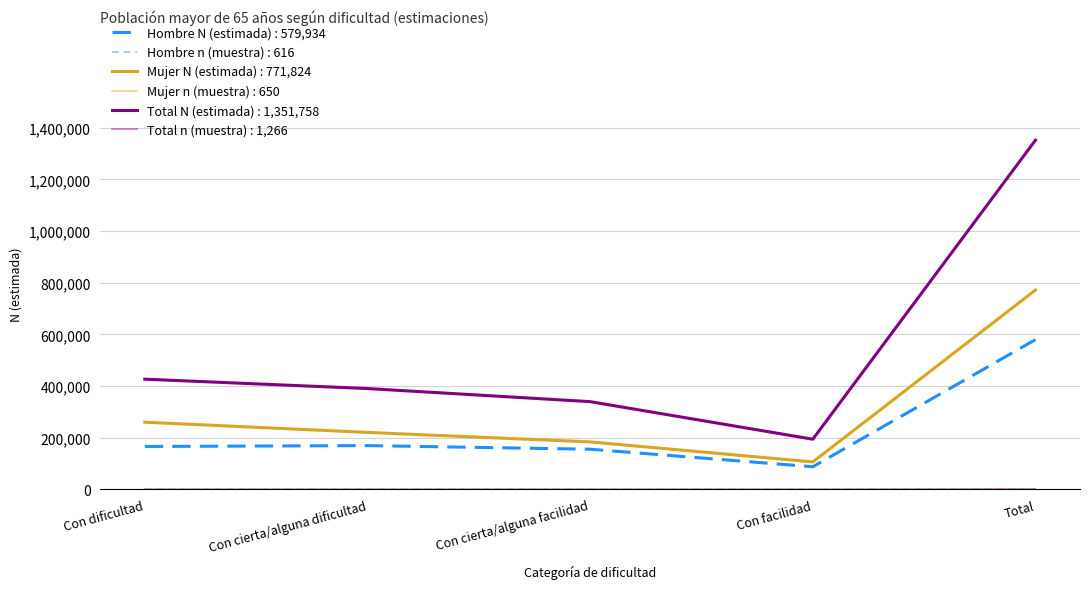

Reading left to right, transcribe all the data shown in this chart.

Hombre N (estimada): Con dificultad=166454	Con cierta/alguna dificultad=169763	Con cierta/alguna facilidad=155771	Con facilidad=87945	Total=579934
Hombre n (muestra): Con dificultad=176	Con cierta/alguna dificultad=183	Con cierta/alguna facilidad=165	Con facilidad=92	Total=616
Mujer N (estimada): Con dificultad=260378	Con cierta/alguna dificultad=220805	Con cierta/alguna facilidad=184106	Con facilidad=106536	Total=771824
Mujer n (muestra): Con dificultad=221	Con cierta/alguna dificultad=188	Con cierta/alguna facilidad=153	Con facilidad=88	Total=650
Total N (estimada): Con dificultad=426832	Con cierta/alguna dificultad=390568	Con cierta/alguna facilidad=339877	Con facilidad=194481	Total=1351758
Total n (muestra): Con dificultad=397	Con cierta/alguna dificultad=371	Con cierta/alguna facilidad=318	Con facilidad=180	Total=1266